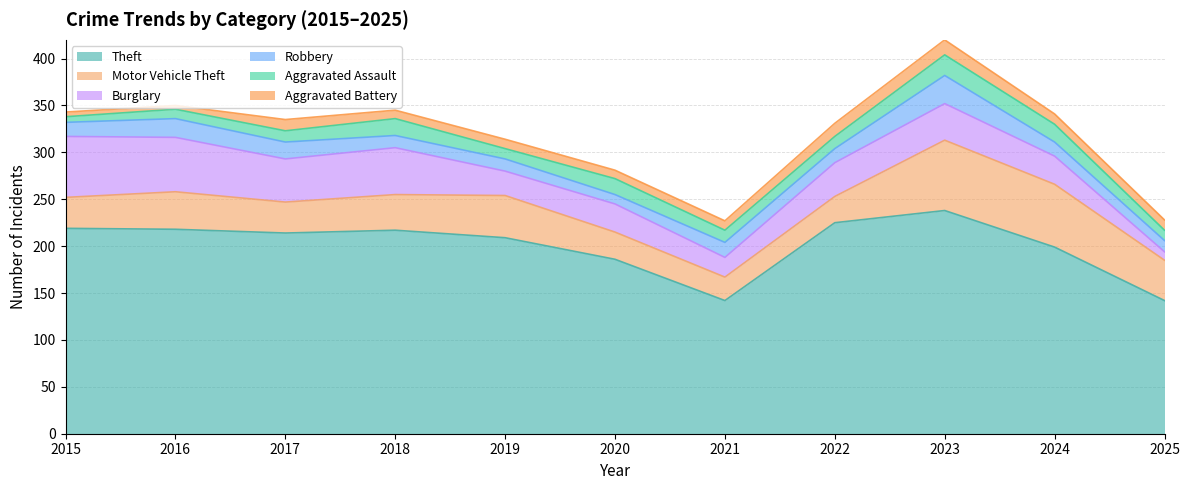

Is it true that Motor Vehicle Theft equals 33 at 2015?

True